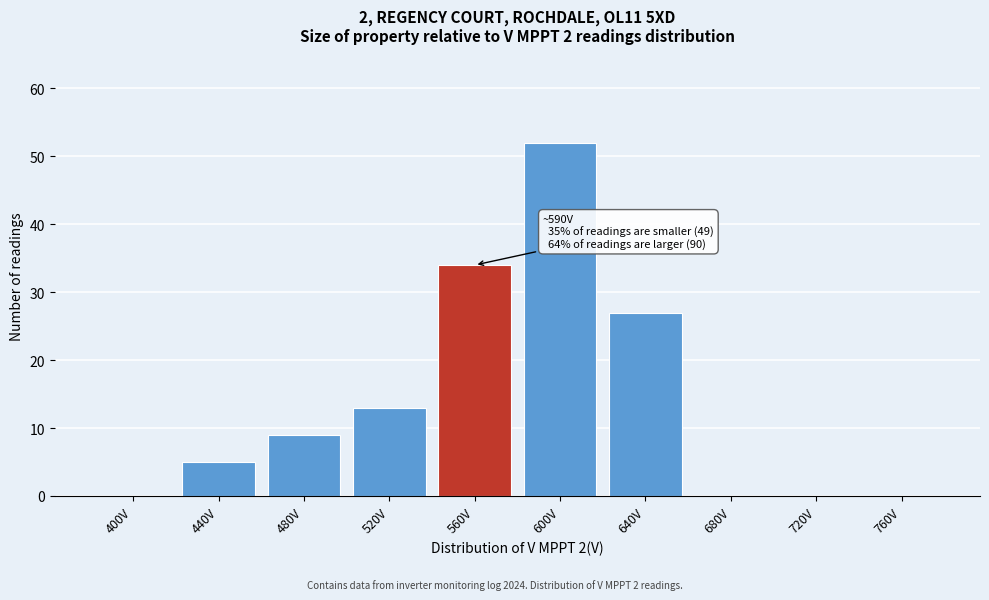

Reading left to right, transcribe all the data shown in this chart.

400V=0	440V=5	480V=9	520V=13	560V=34	600V=52	640V=27	680V=0	720V=0	760V=0